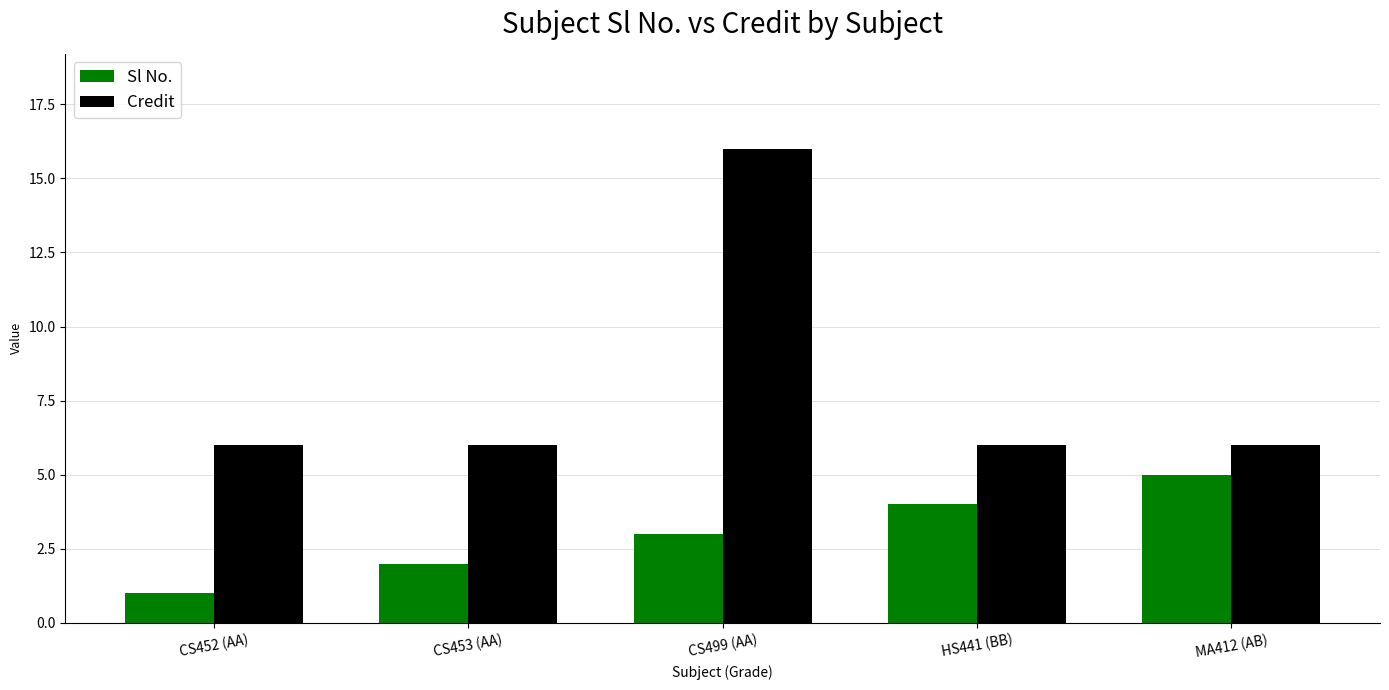

What is the label of the 5th bar from the left?

MA412 (AB)